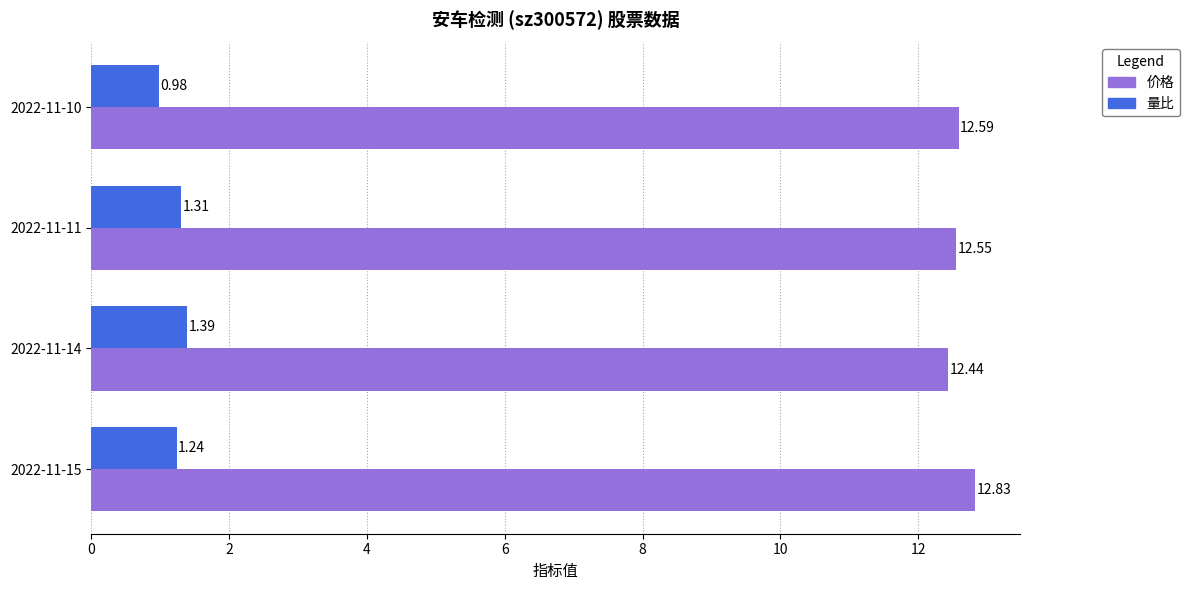

What is the average value of the 价格 series?

12.6